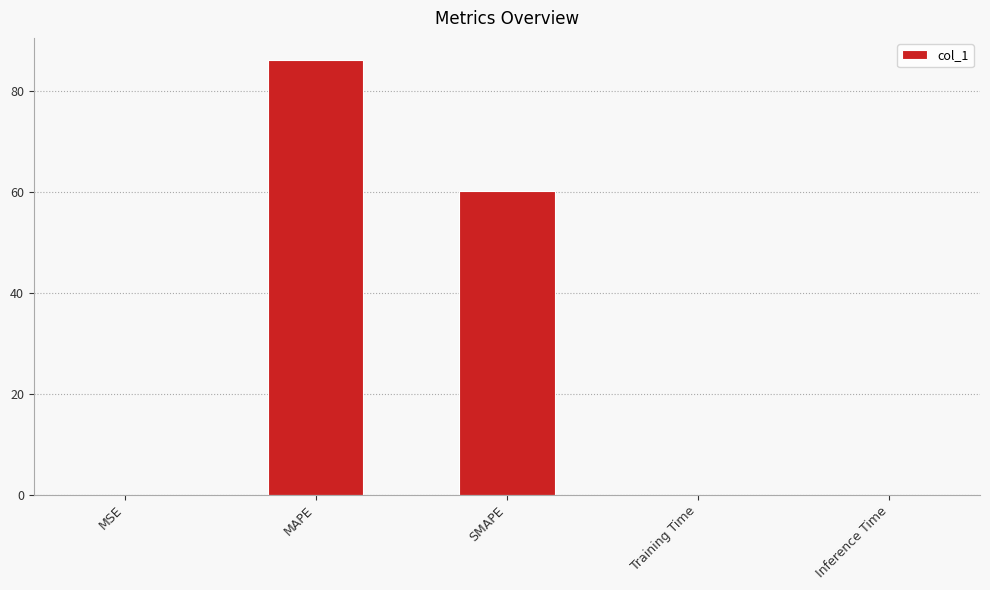

The value at SMAPE is 28.0. True or false?

False